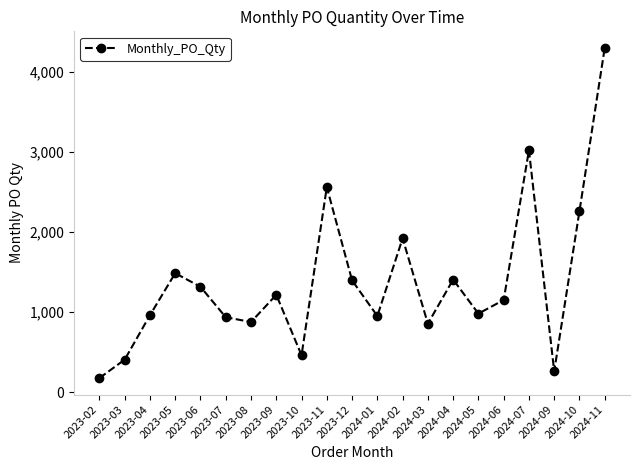

Does the chart have visible grid lines?

No